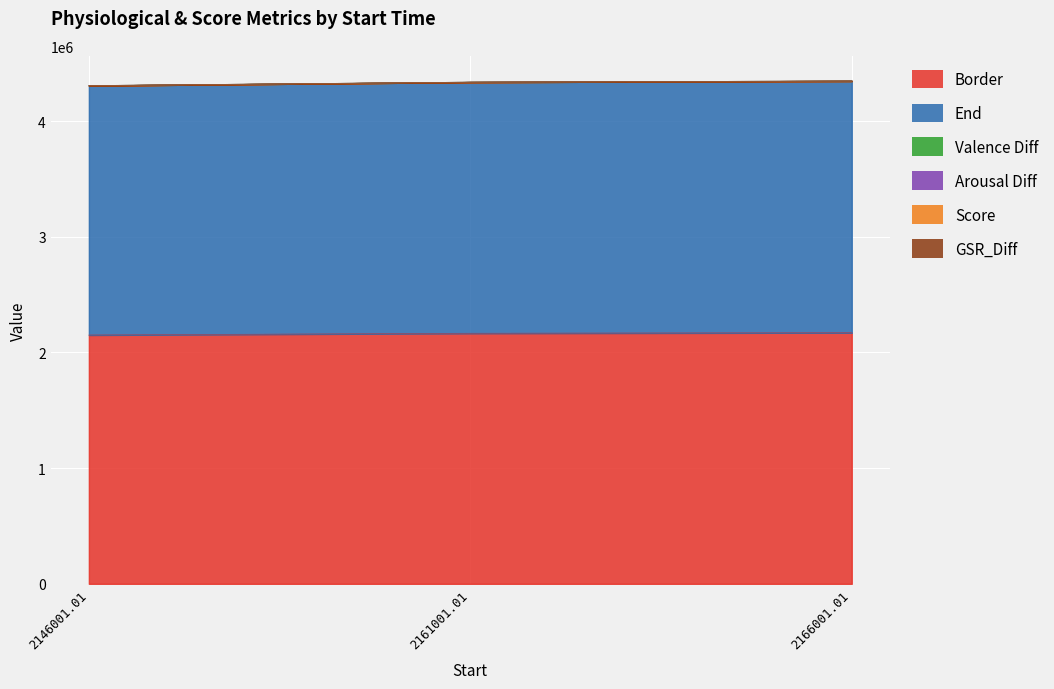

What is the lowest value of the Border series?

2151001.0